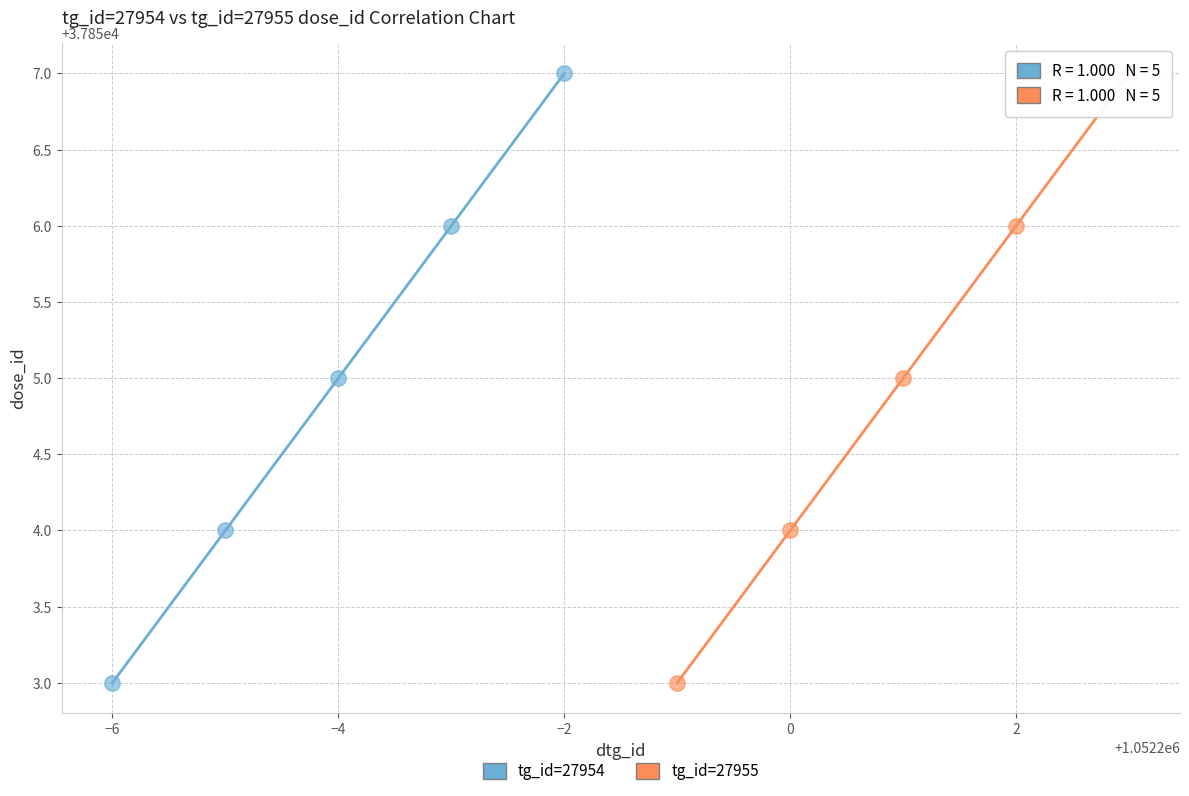

What are all the series names shown in the legend?

tg_id=27954, tg_id=27955